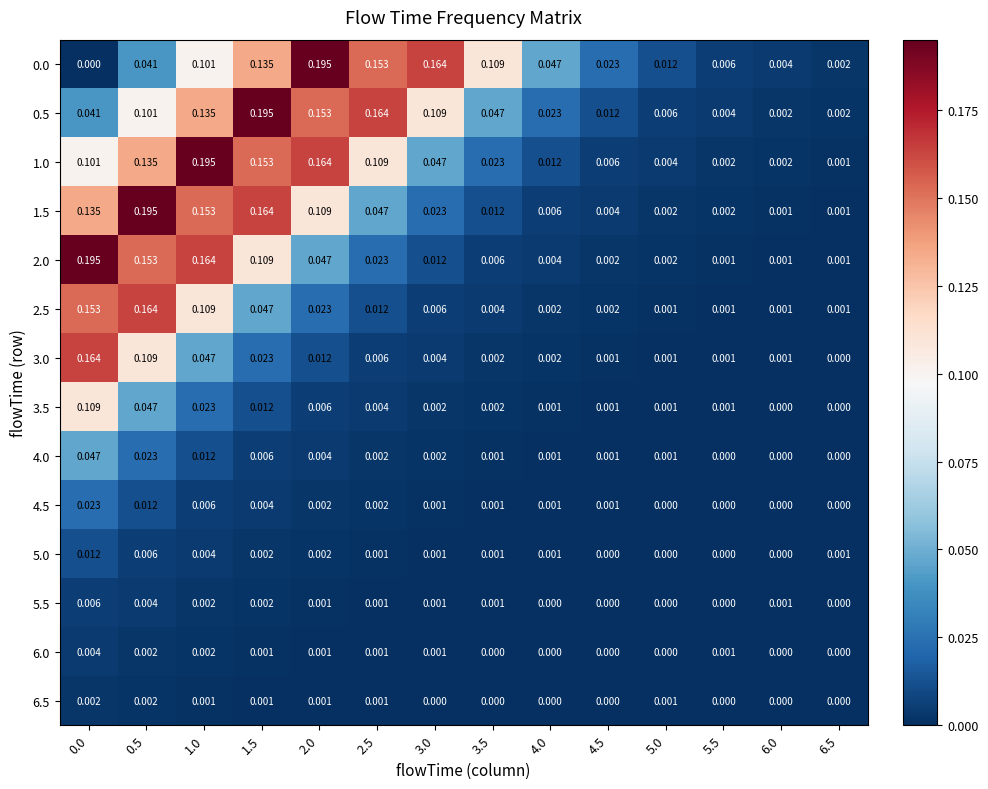

Is the value of 3.5 at 4.0 greater than the value of 2.5 at 3.5?

No